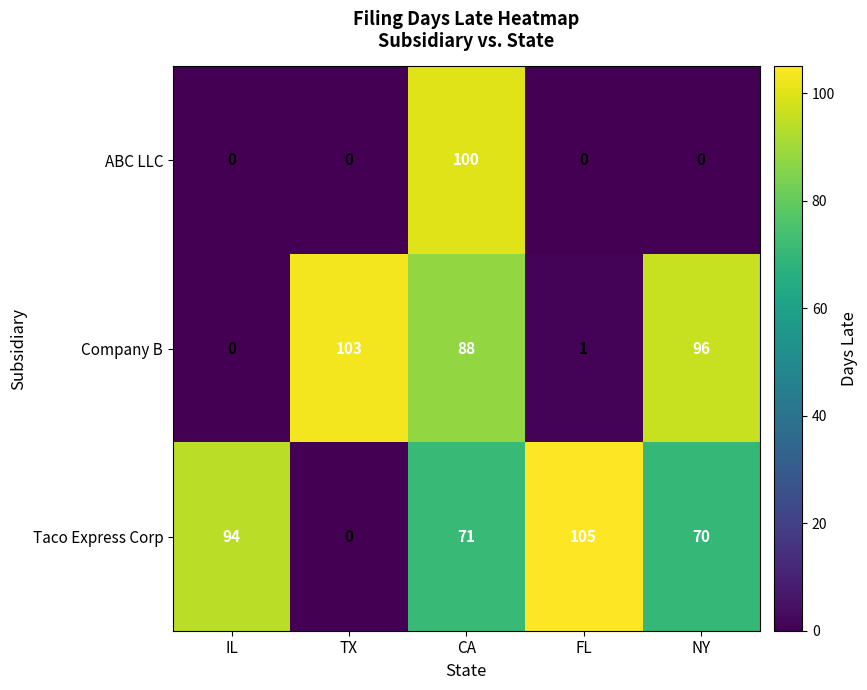

What is the spread (max minus min) of values at IL?

94